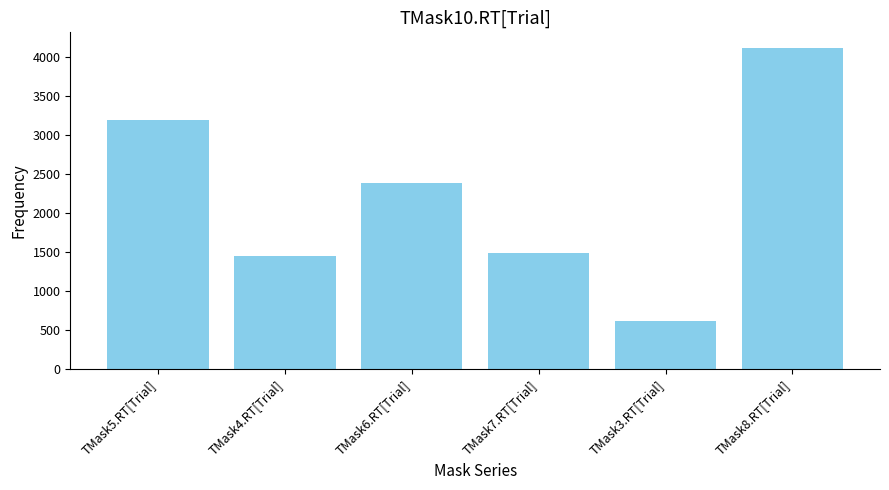

Reading left to right, extract all data points from this chart.

3194	1443	2384	1492	622	4104